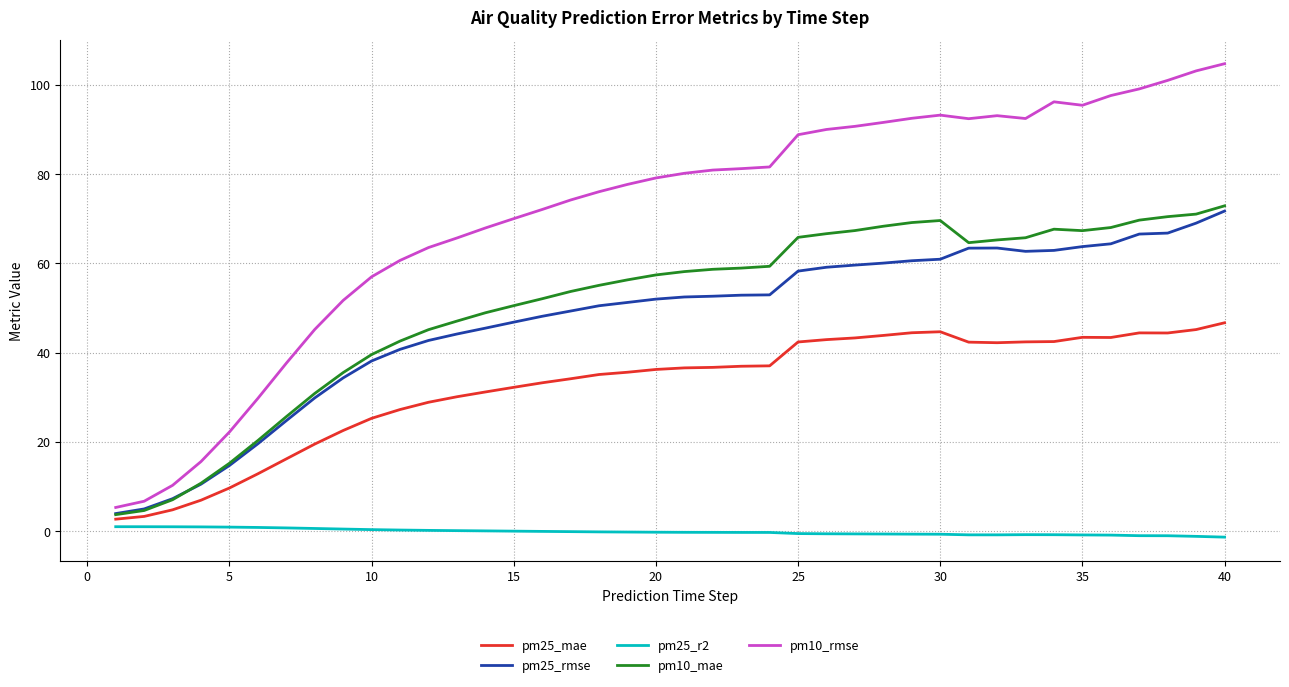

Which series has the largest range (max minus min)?

pm10_rmse